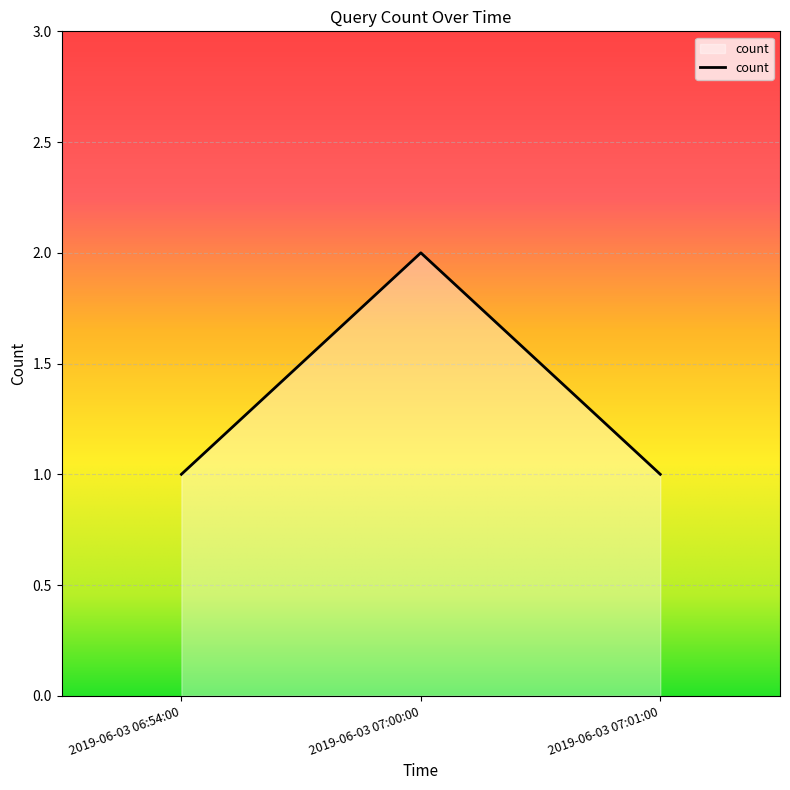

How many values are between 1 and 2?

3